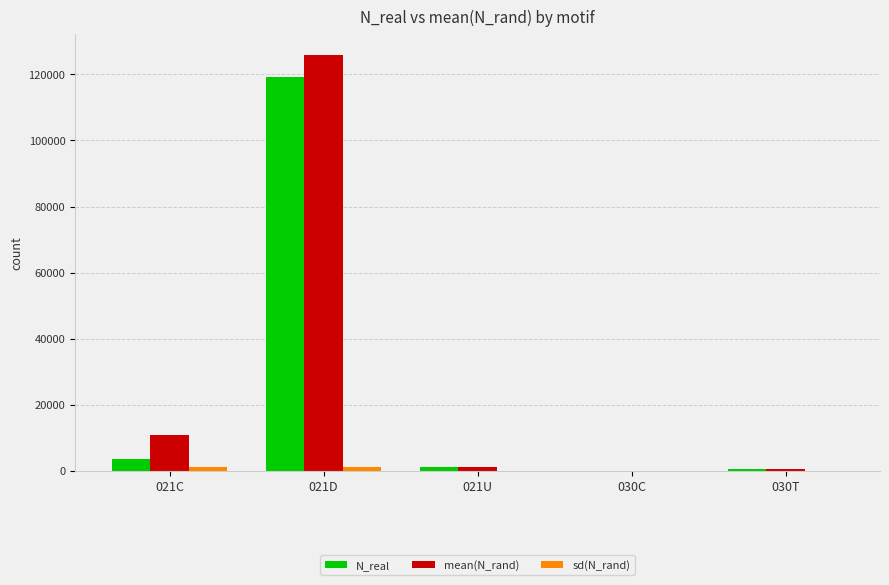

Count the number of data series in this chart.

3